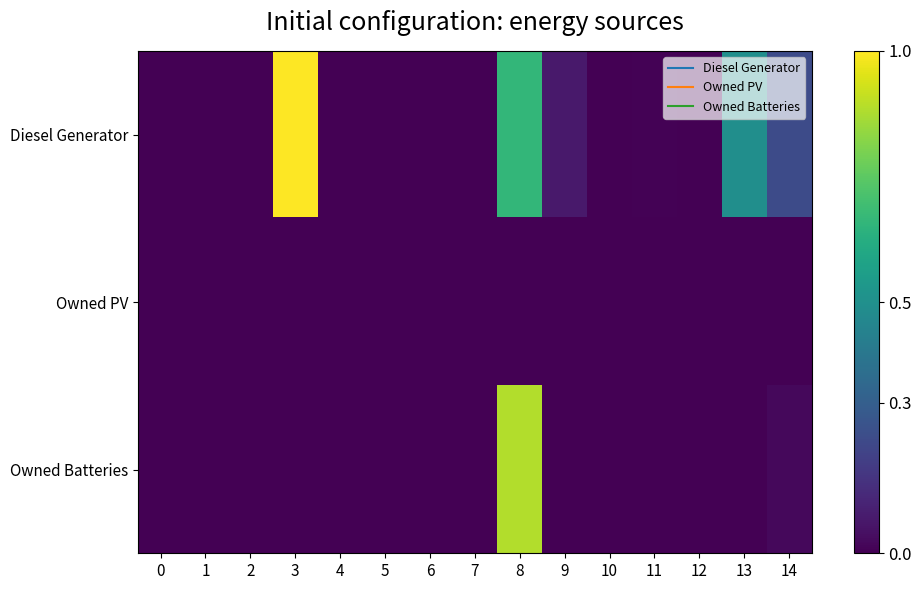

At which category is the sum across all series the highest?

8